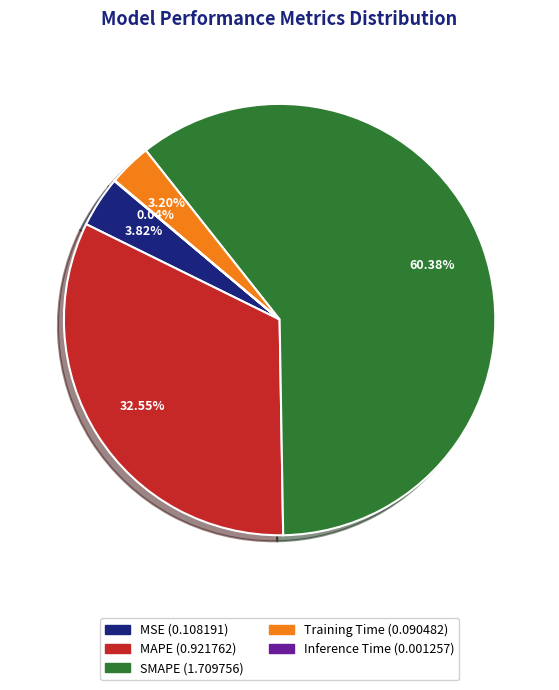

To the nearest percent, what is the combined percentage of Training Time and SMAPE?

64%